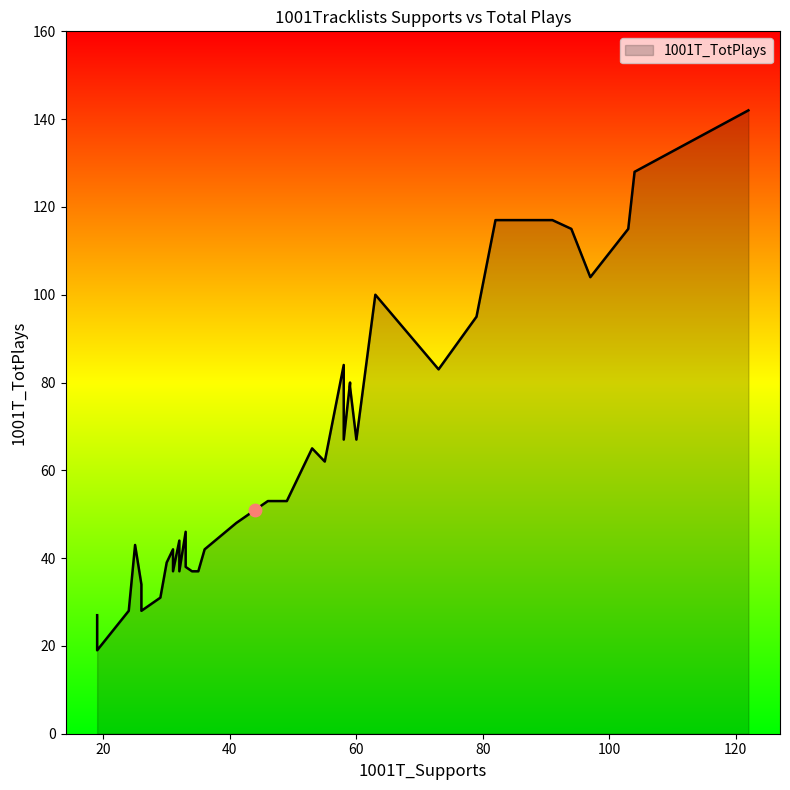

What is the change in value from 46 to 24?

-25